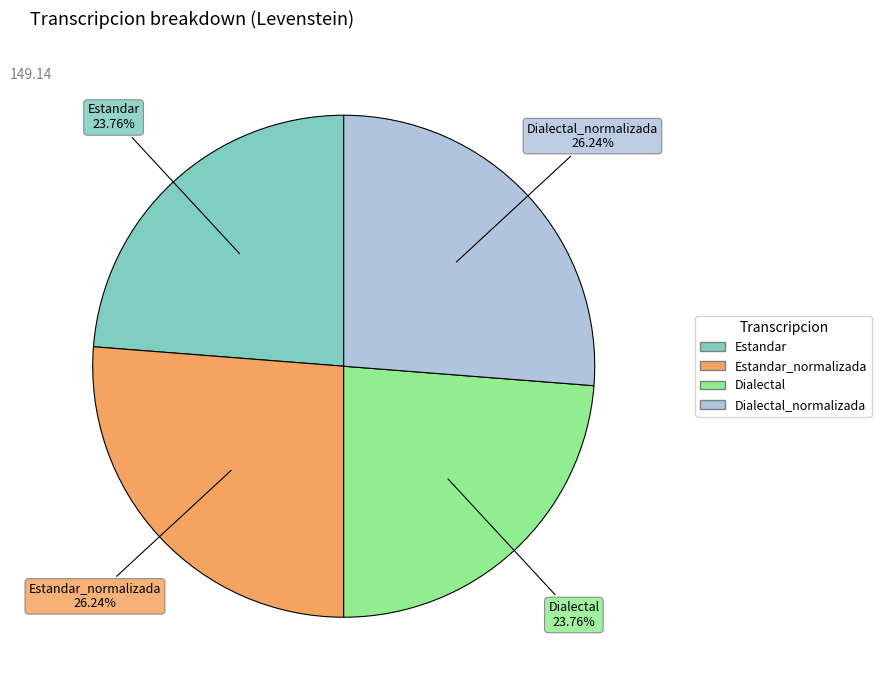

To the nearest percent, what is the difference between the largest and smallest slice percentages?

2%